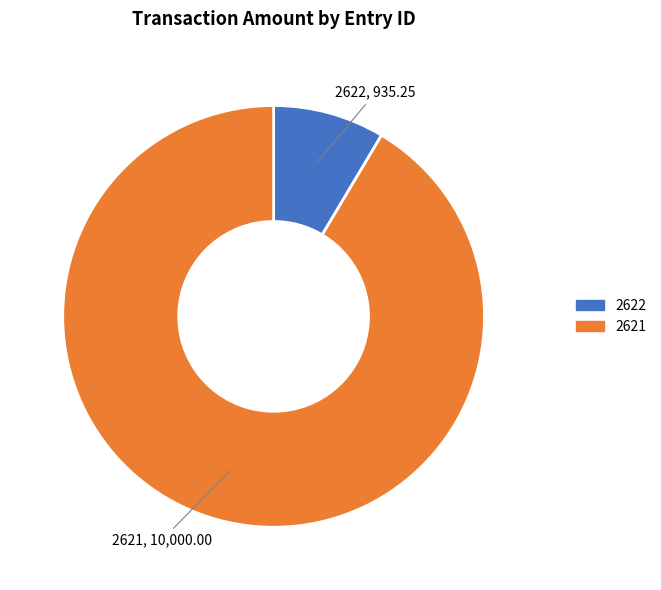

The 2622 slice represents 9% of the pie. True or false?

True